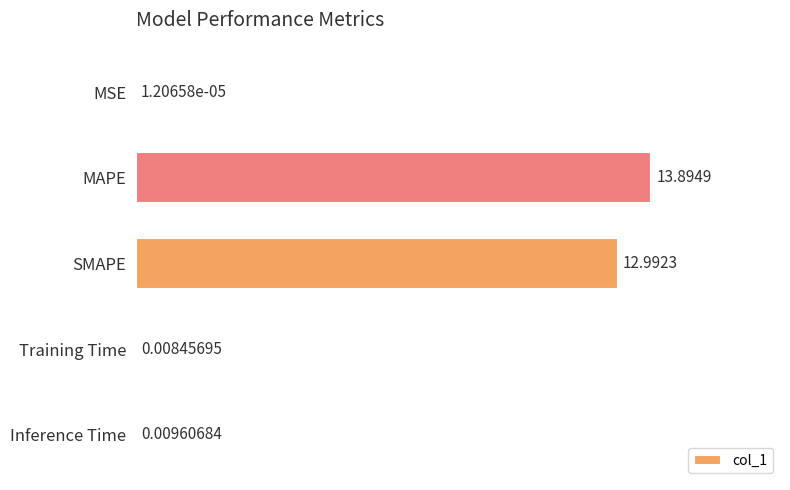

What is the sum of the values at SMAPE and Inference Time?

13.0